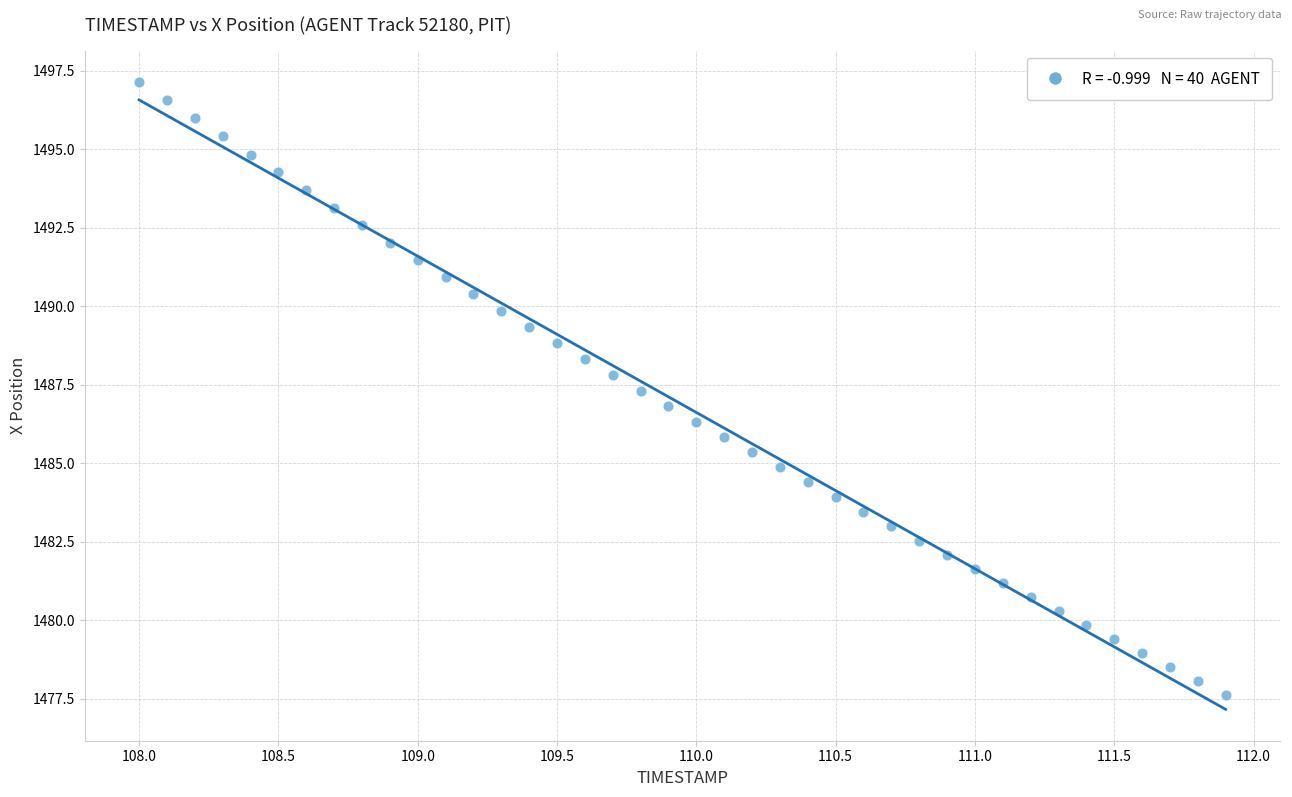

What is the range of X values (max minus min)?

3.9